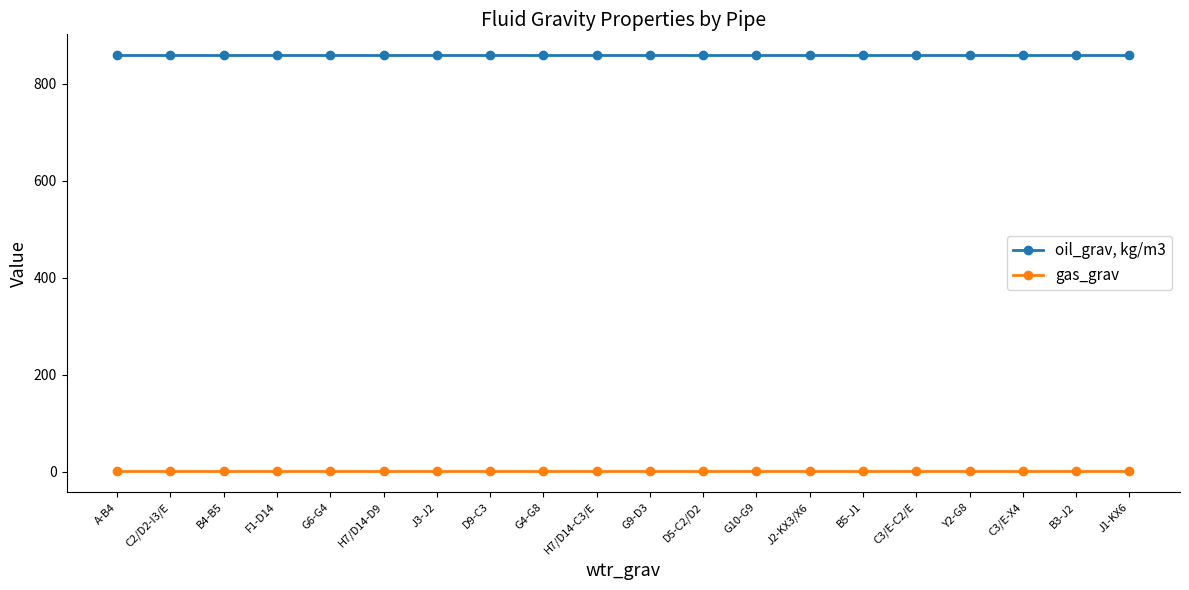

Reading left to right, what are all the values shown in this chart?

oil_grav, kg/m3: 858.9	858.9	858.9	858.9	858.9	858.9	858.9	858.9	858.9	858.9	858.9	858.9	858.9	858.9	858.9	858.9	858.9	858.9	858.9	858.9
gas_grav: 0.6	0.6	0.6	0.6	0.6	0.6	0.6	0.6	0.6	0.6	0.6	0.6	0.6	0.6	0.6	0.6	0.6	0.6	0.6	0.6